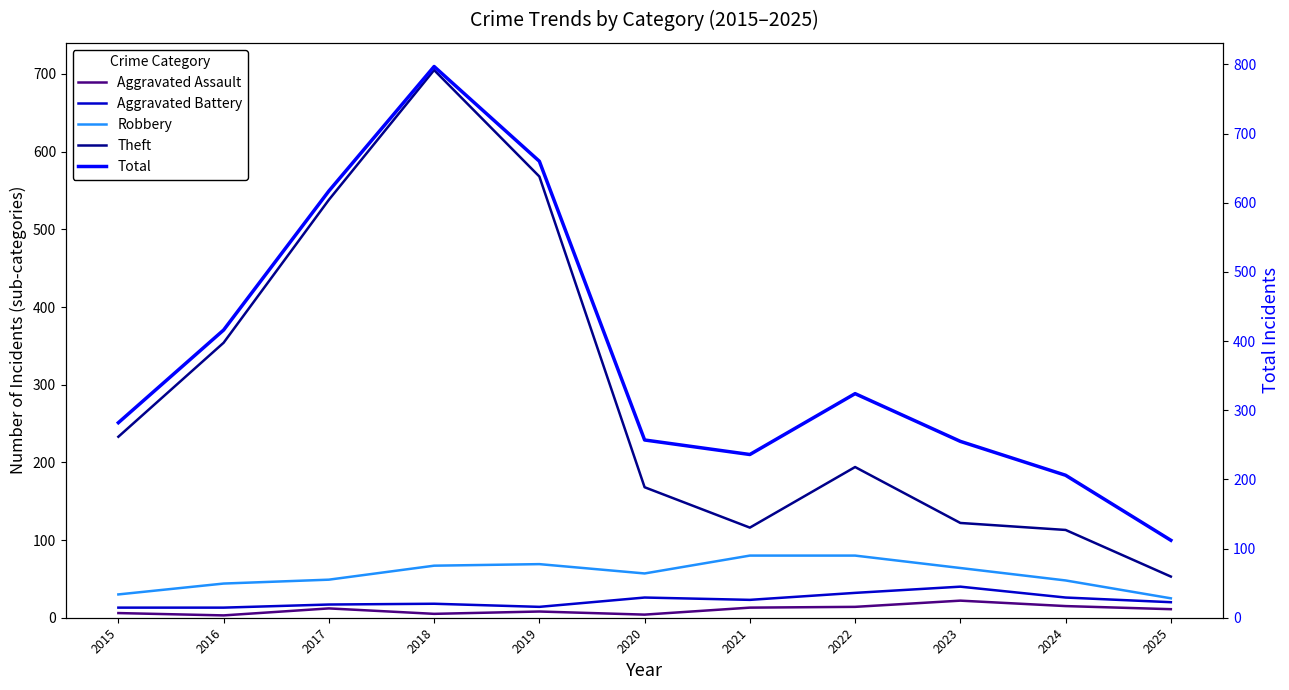

True or false: Theft and Aggravated Assault cross at least once.

False